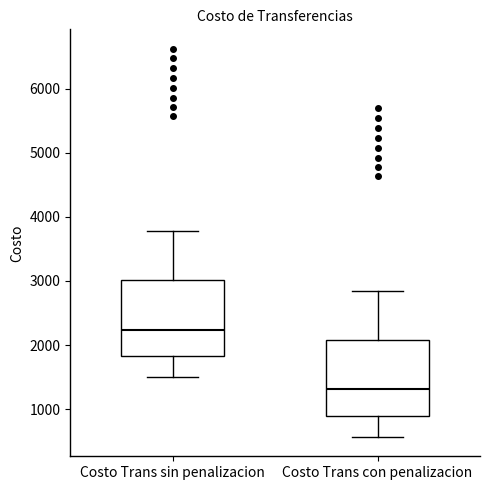

Which box has the lowest median line?

Costo Trans con penalizacion